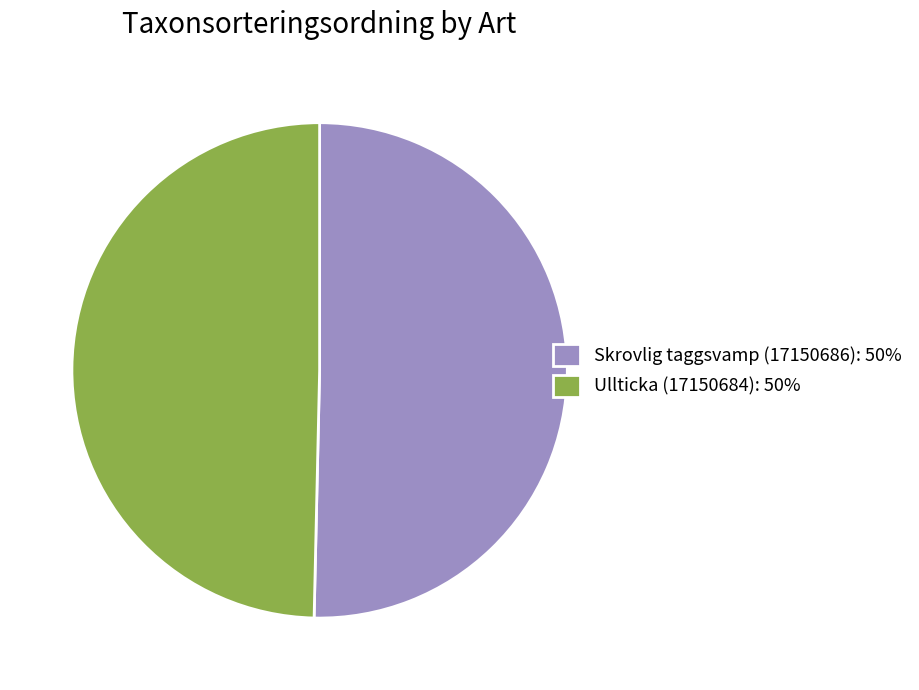

Is Ullticka (17150684): 50% the majority of the pie?

No